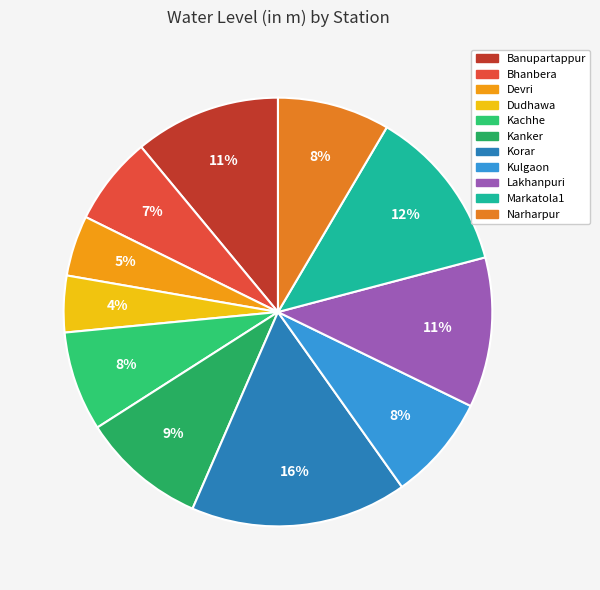

Do Kanker and Banupartappur together represent more than half of the pie?

No